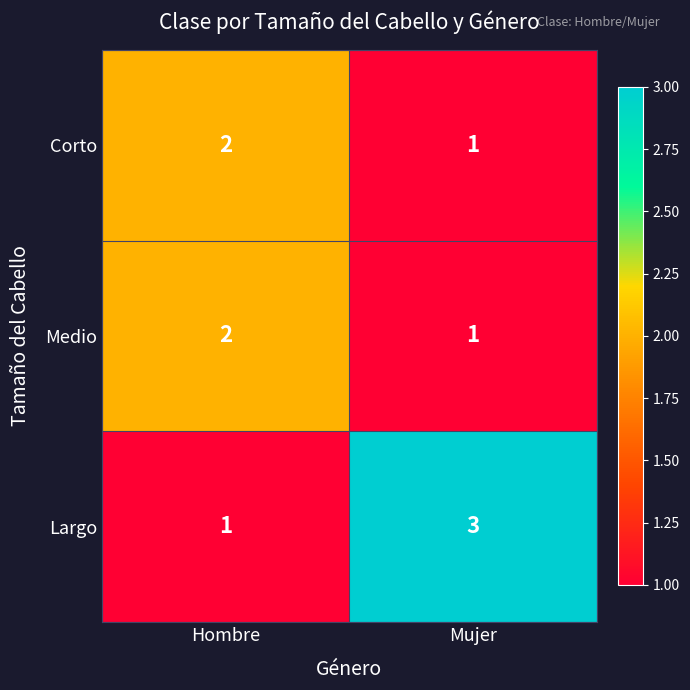

Which category has the highest value across all series?

Mujer